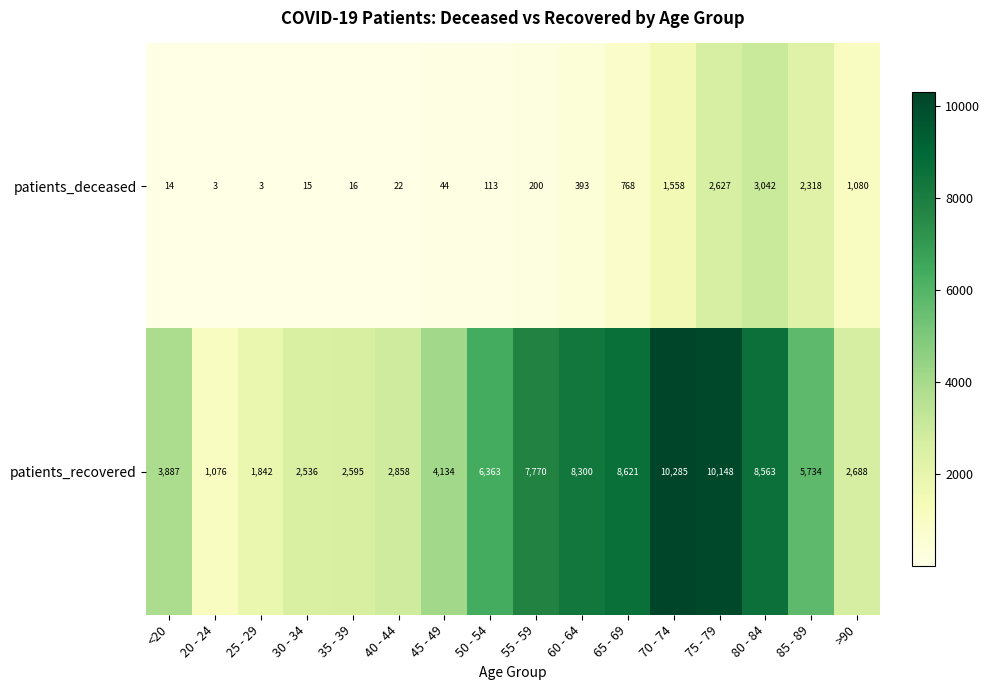

Which series has the largest total across all categories?

patients_recovered